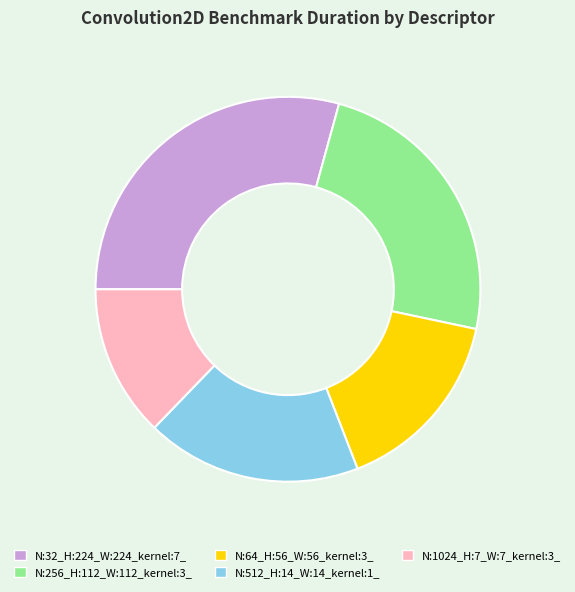

Rank the categories by value from highest to lowest.

N:32_H:224_W:224_kernel:7_, N:256_H:112_W:112_kernel:3_, N:512_H:14_W:14_kernel:1_, N:64_H:56_W:56_kernel:3_, N:1024_H:7_W:7_kernel:3_